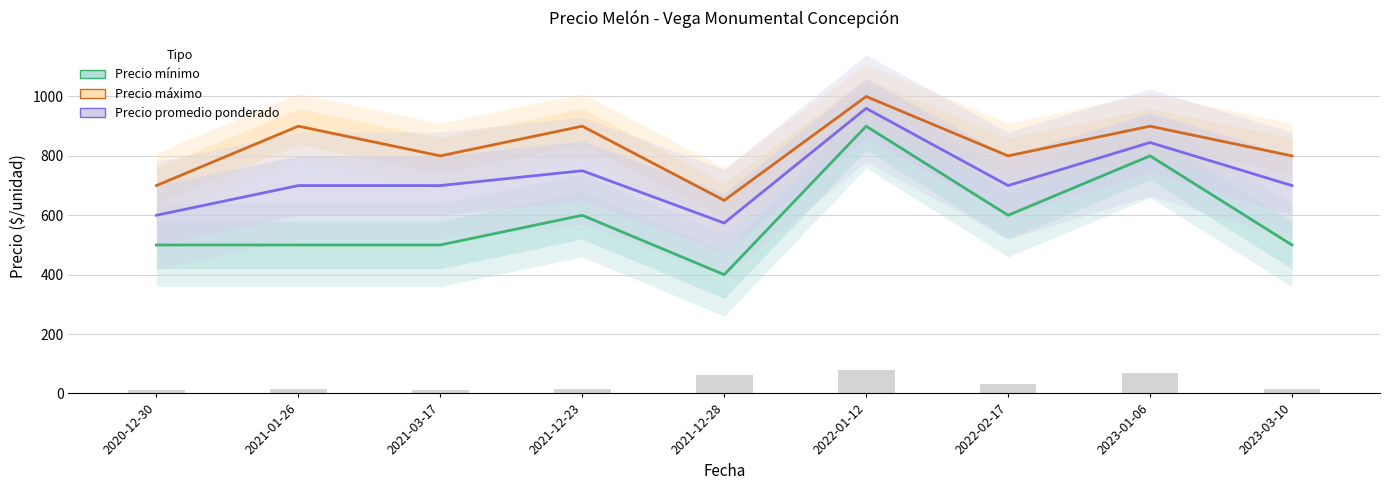

List the labels in order of Precio minimo value, largest first.

2022-01-12, 2023-01-06, 2021-12-23, 2022-02-17, 2020-12-30, 2021-01-26, 2021-03-17, 2023-03-10, 2021-12-28